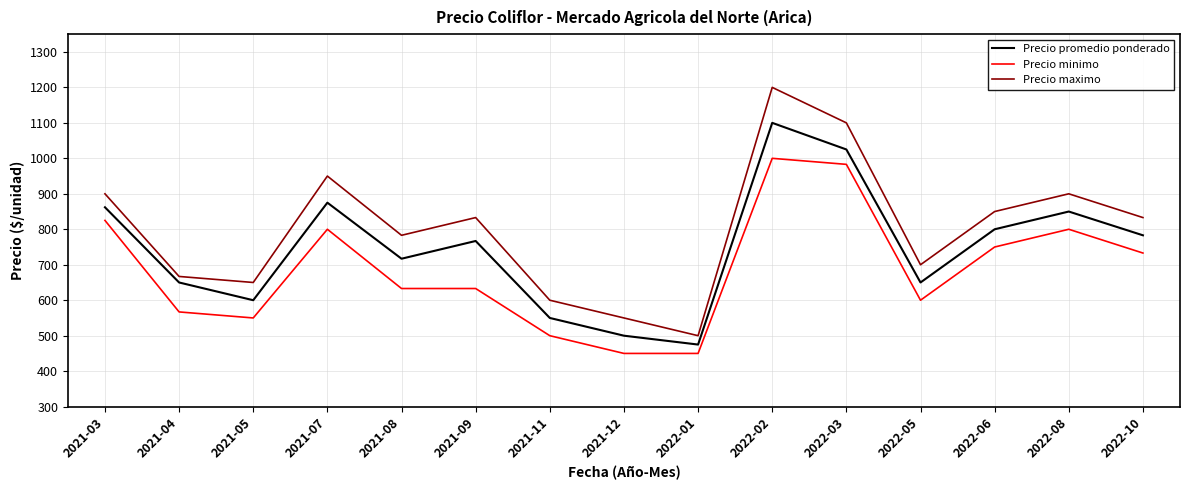

The Precio promedio ponderado series shows 1181 at 2022-08. True or false?

False